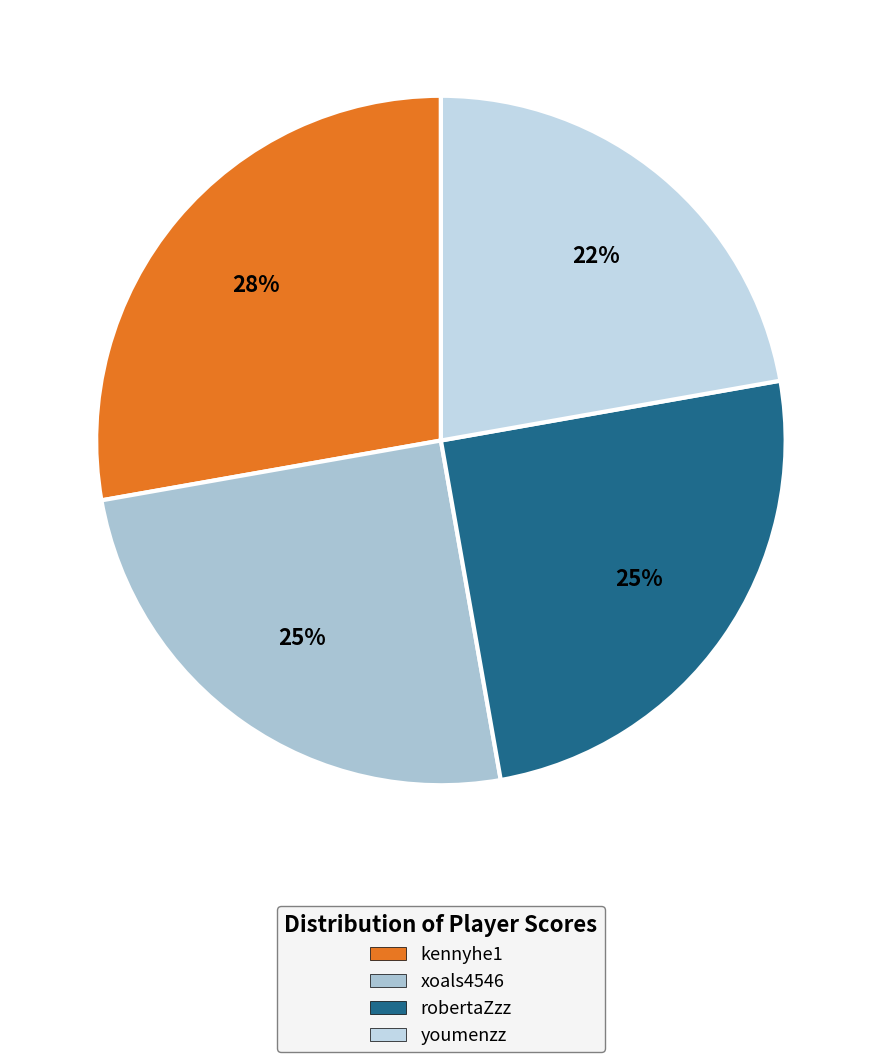

What portion of the pie excludes kennyhe1?

72.2%